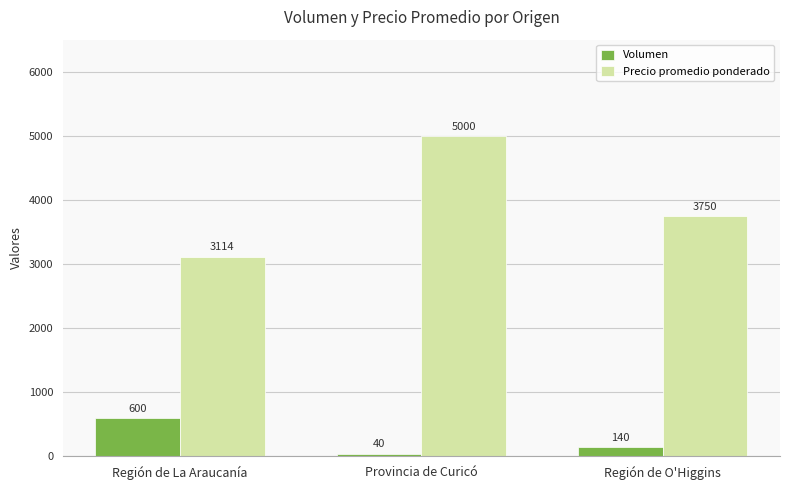

What are all the series names shown in the legend?

Volumen, Precio promedio ponderado